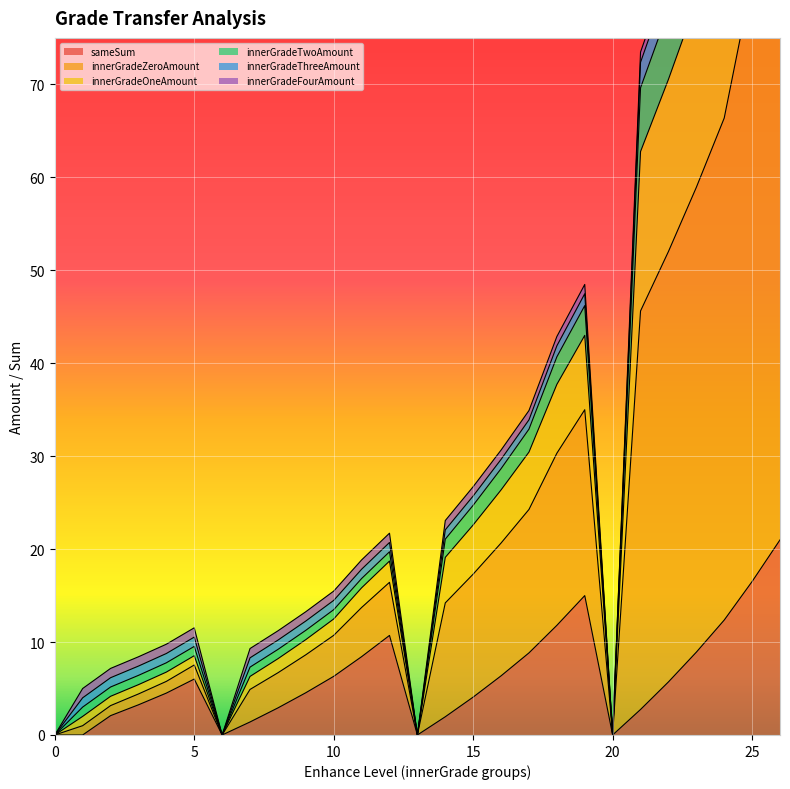

Is it true that sameSum|Float equals -14.4 at 1?

False